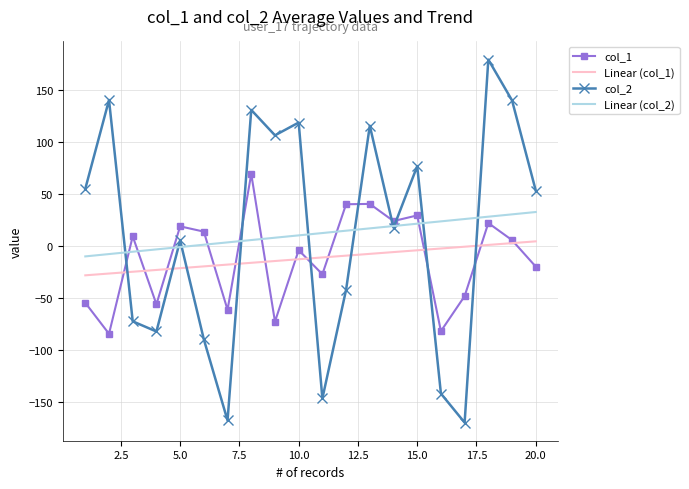

What is the smallest value displayed?

-170.2